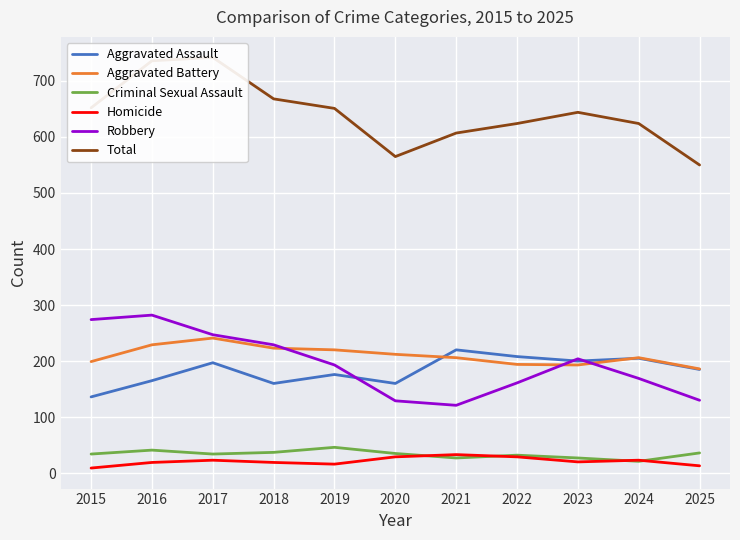

Which series has the largest total across all categories?

Total